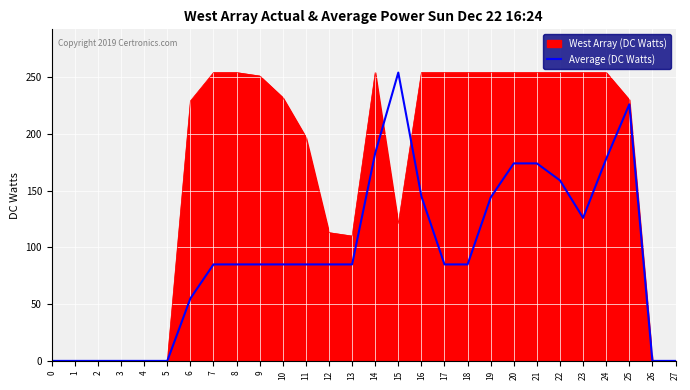

True or false: Average (DC Watts) has a value of 28 at 17.

False